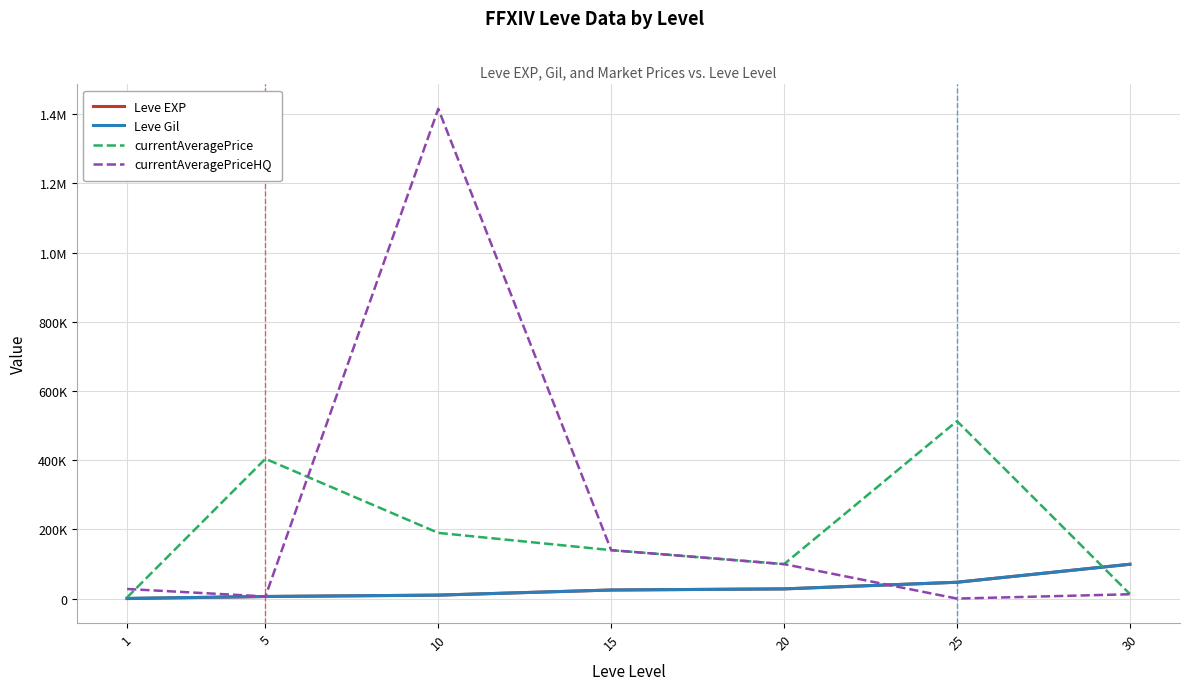

Reading left to right, transcribe all the data shown in this chart.

Leve EXP: 1.0	6030.0	9990.0	24790.0	28010.0	47200.0	99220.0
Leve Gil: 690.0	6030.0	9990.0	24790.0	28010.0	47200.0	99220.0
currentAveragePrice: 3307.0	404081.0	189886.6	140000.0	99626.0	513012.0	13333.0
currentAveragePriceHQ: 27749.0	6166.7	1415712.9	140000.0	99626.0	0.0	12499.5